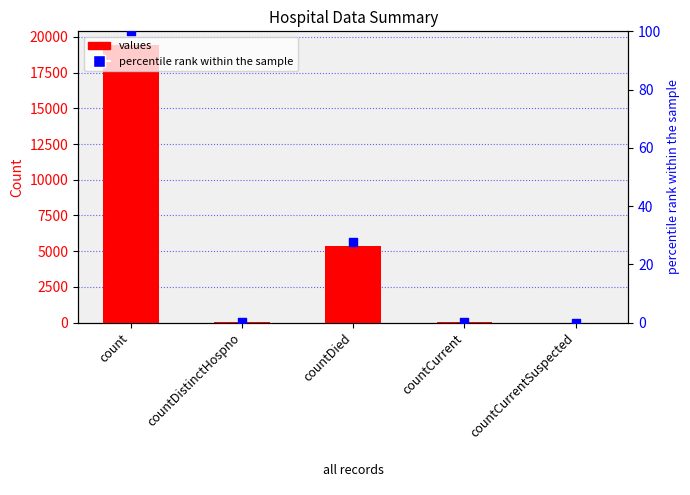

Is the value of values at countDistinctHospno greater than the value of percentile rank within the sample at count?

No